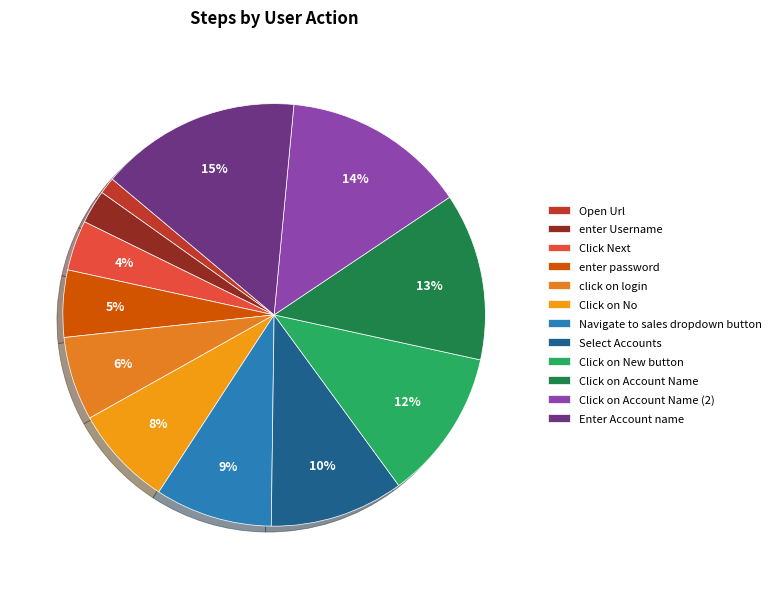

How many segments does this pie chart have?

12